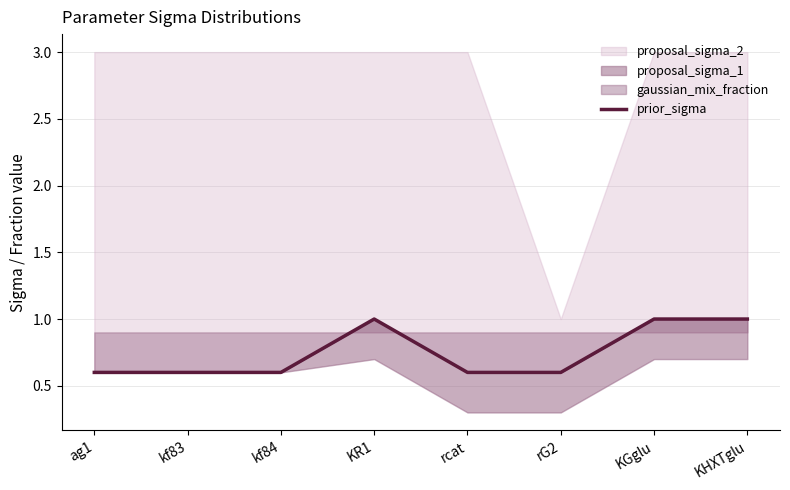

Rank the categories by value from highest to lowest.

KR1, KGglu, KHXTglu, ag1, kf83, kf84, rcat, rG2